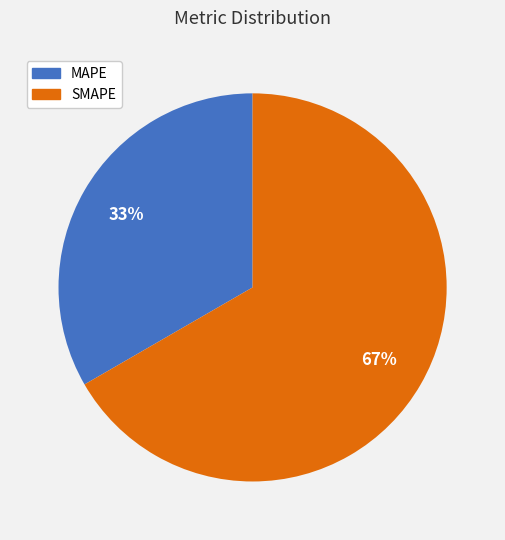

How many segments does this pie chart have?

2